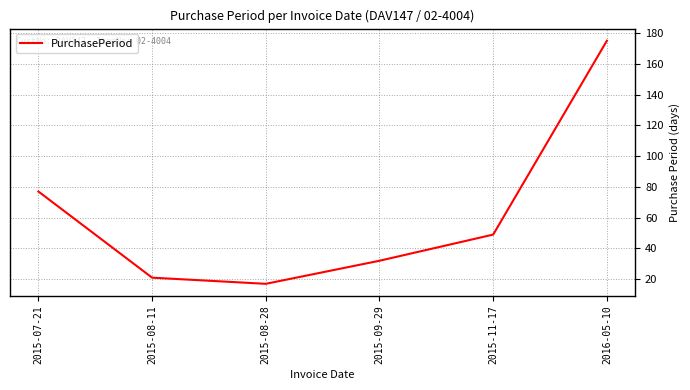

What is the greatest value displayed?

175